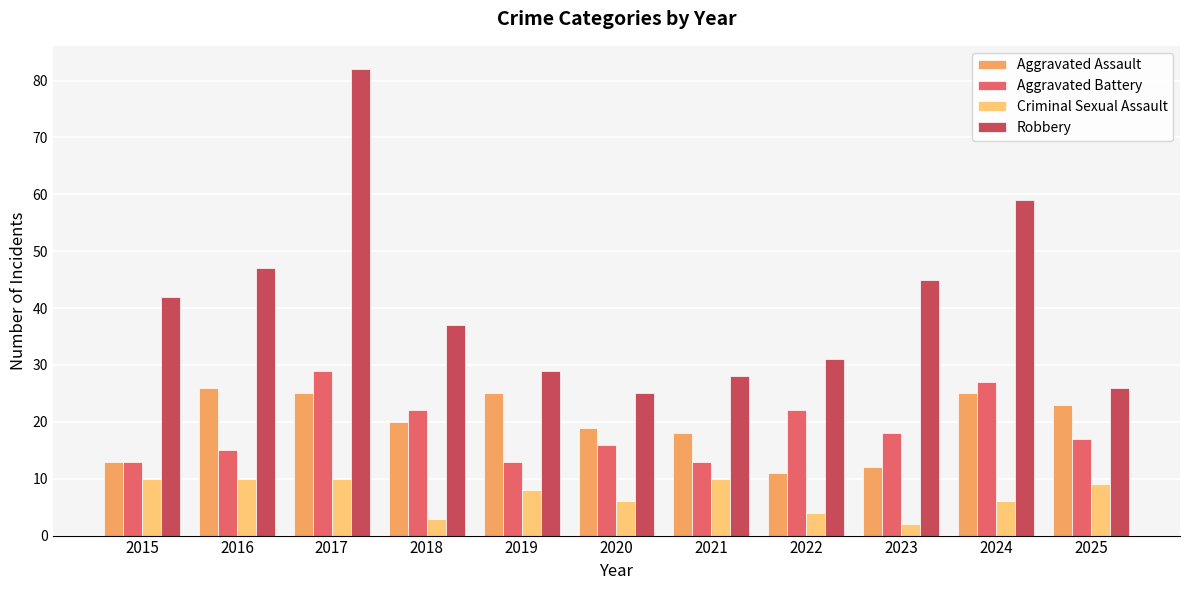

What is the sum of the Robbery values at 2016 and 2025?

73